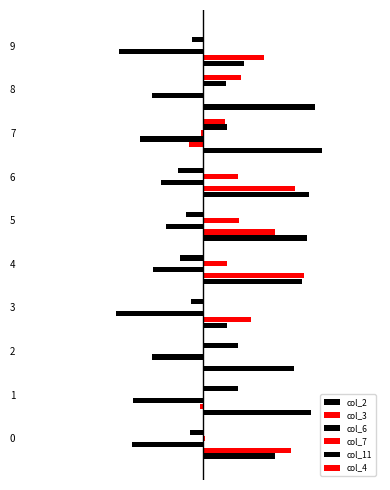

What is the maximum value shown in the chart?

0.1